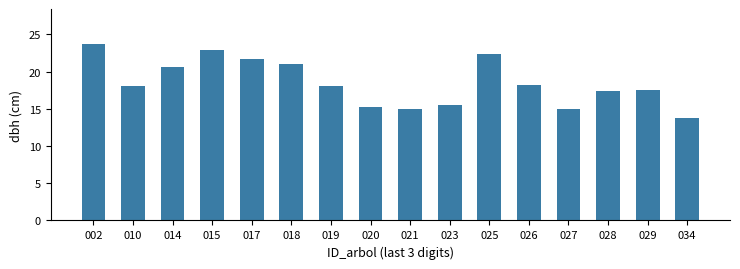

At which label does the data first exceed 18?

002